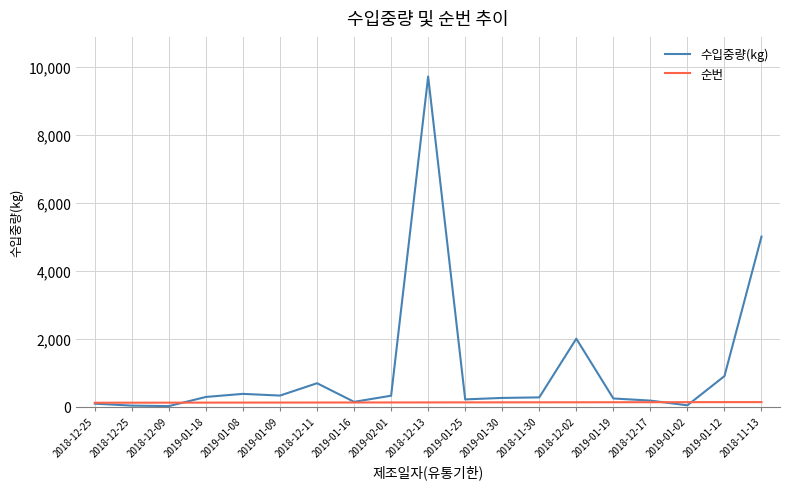

What are all the series names shown in the legend?

수입중량(kg), 순번